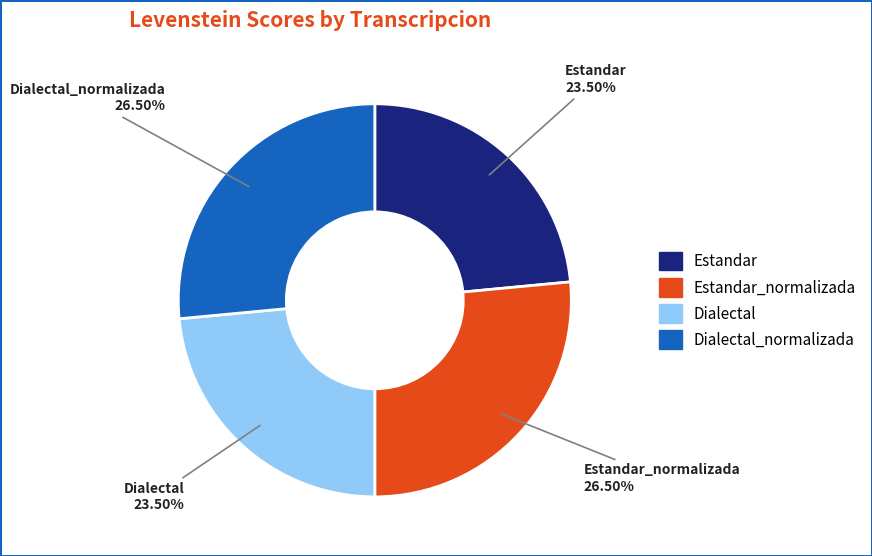

Is there any slice that represents more than half of the pie?

No